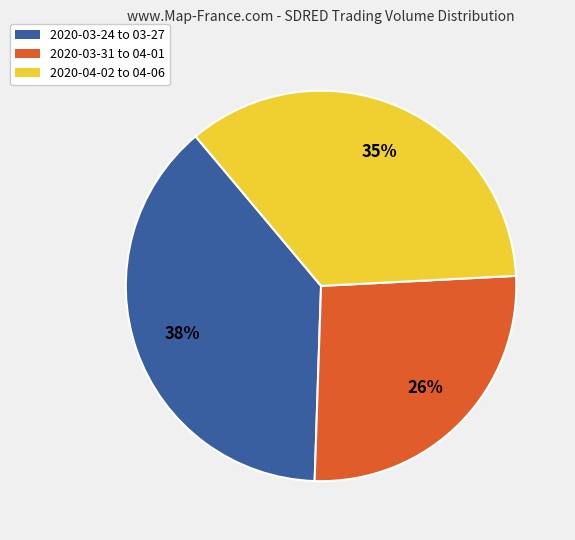

Does any single category account for the majority?

No